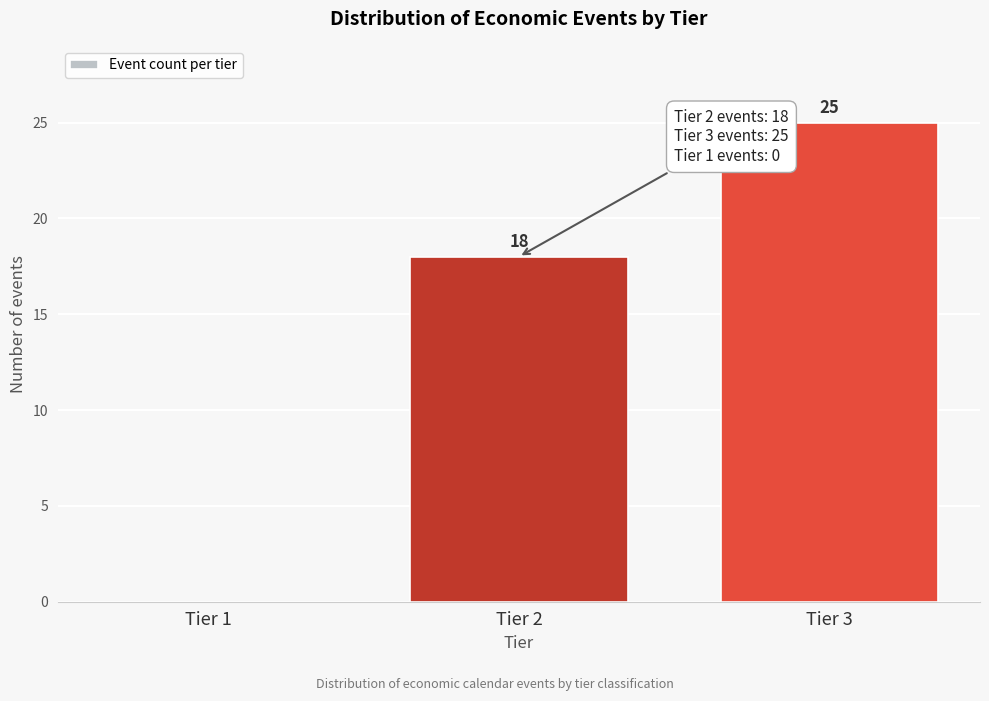

Reading left to right, list all the values displayed in this chart.

Tier 1=0	Tier 2=18	Tier 3=25